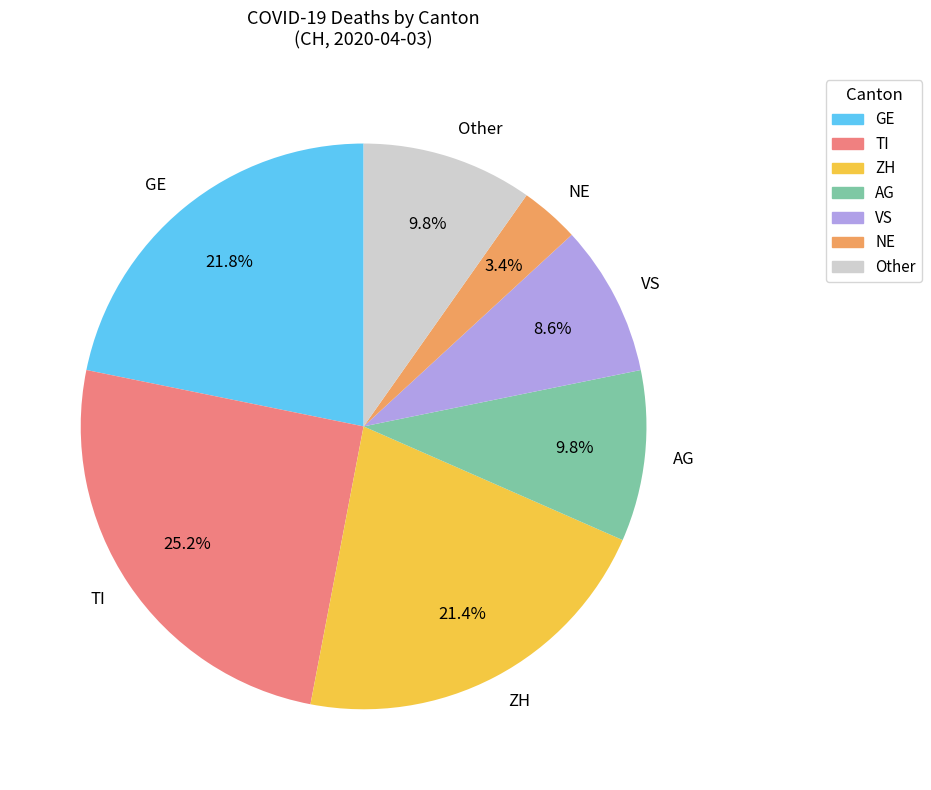

What portion of the pie excludes AG?

90.2%